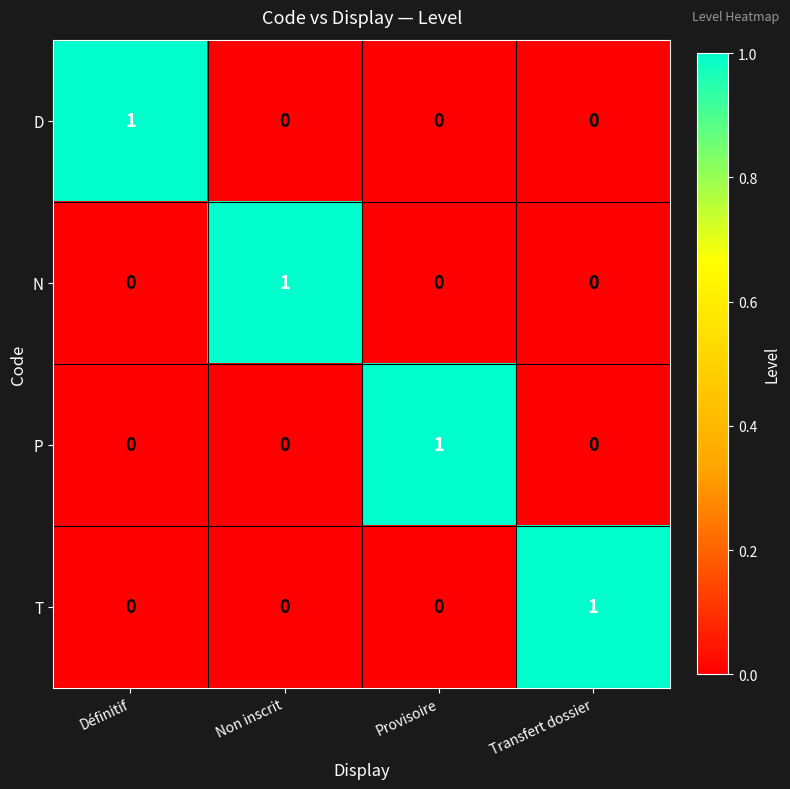

The N series shows 0 at Définitif. True or false?

True